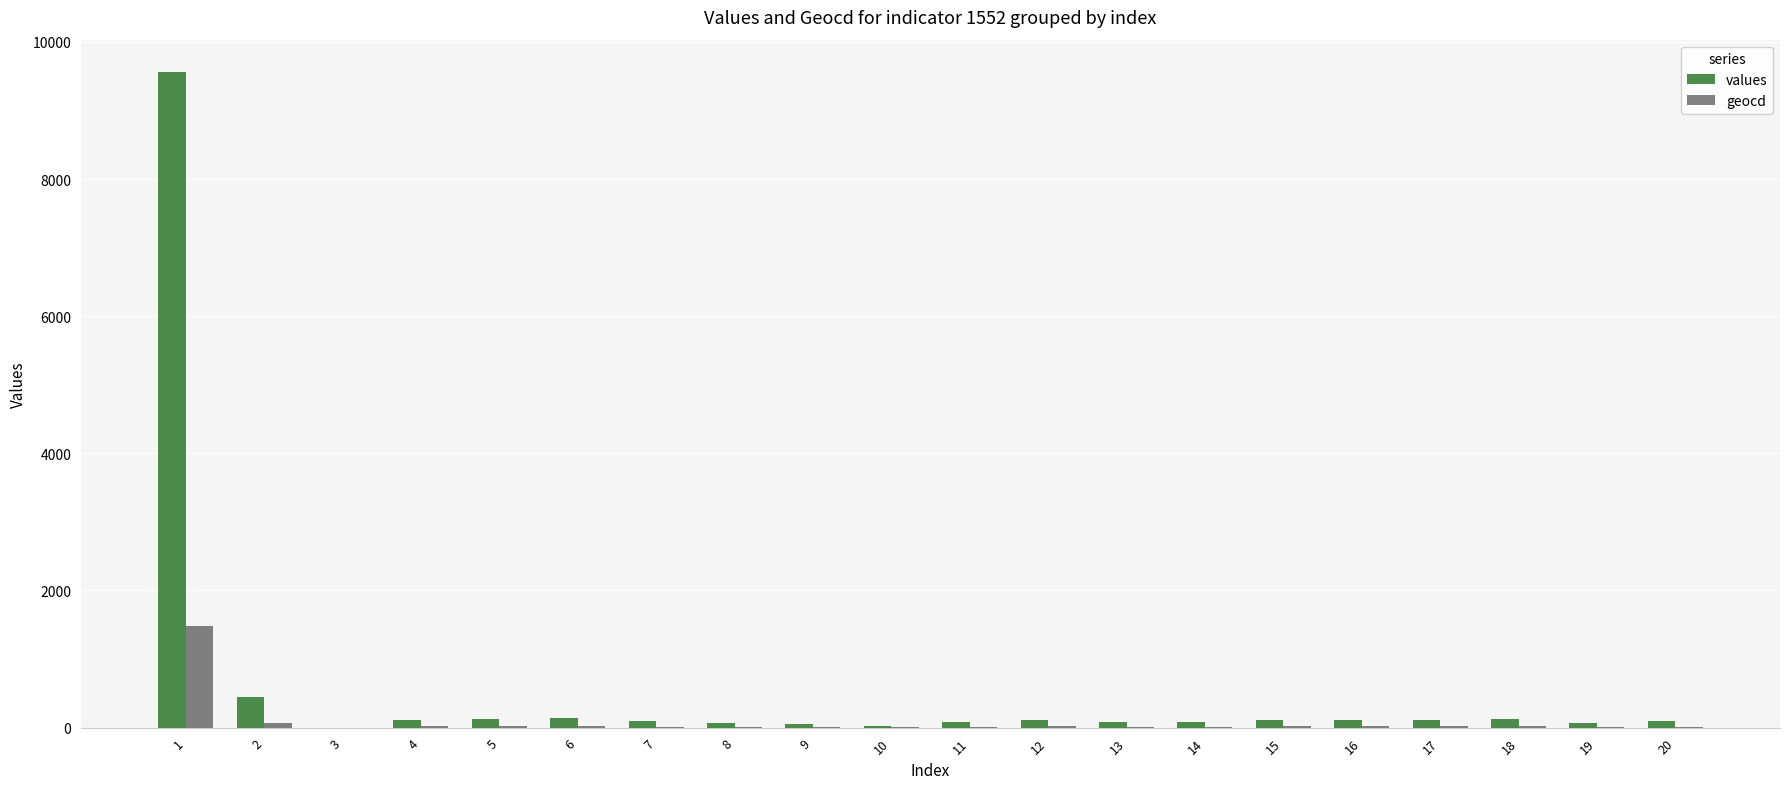

Which series has the largest total across all categories?

values